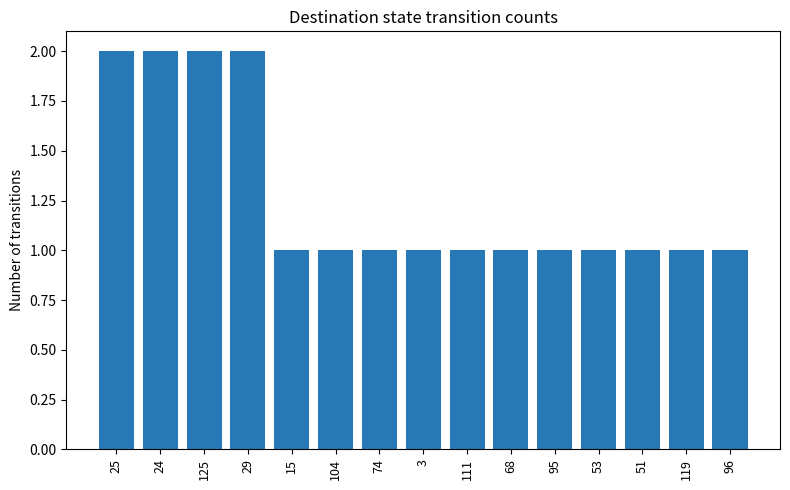

What is the sum of all values?

19